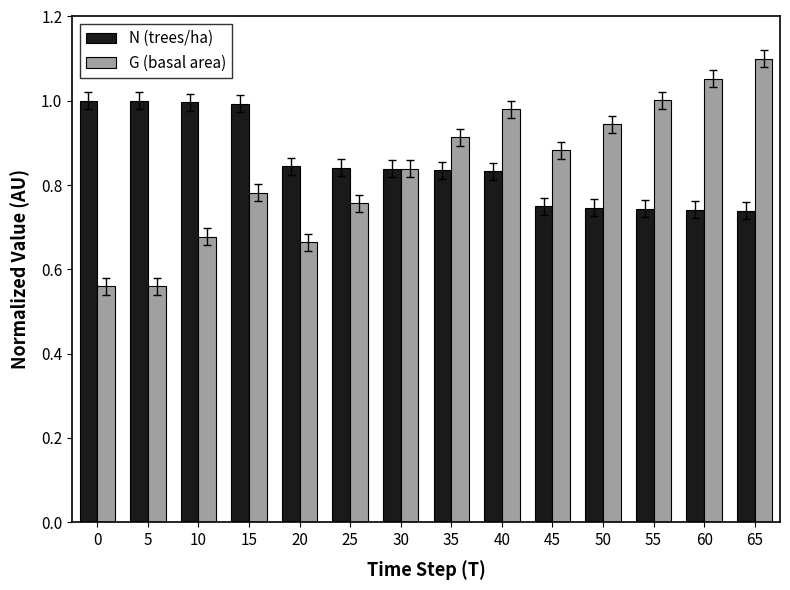

Rank the series by their average value, from lowest to highest.

G (basal area), N (trees/ha)